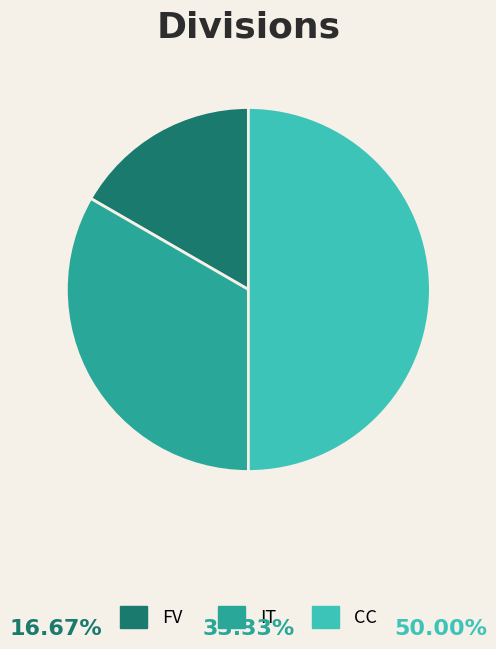

Does FV represent more than half of the total?

No